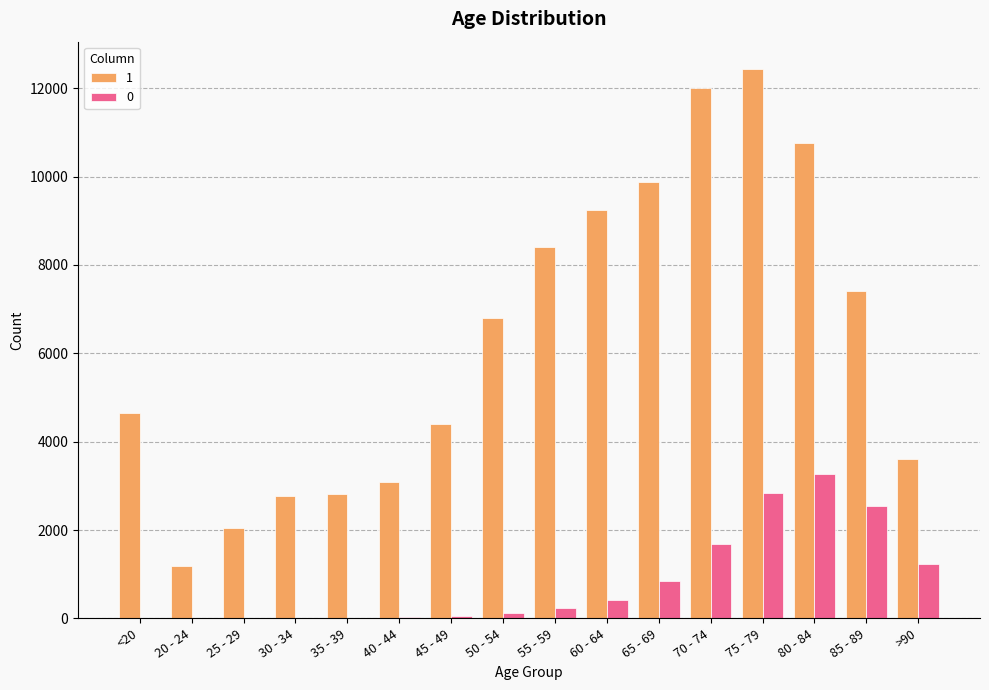

At which label is 1 closest to 6812?

50 - 54